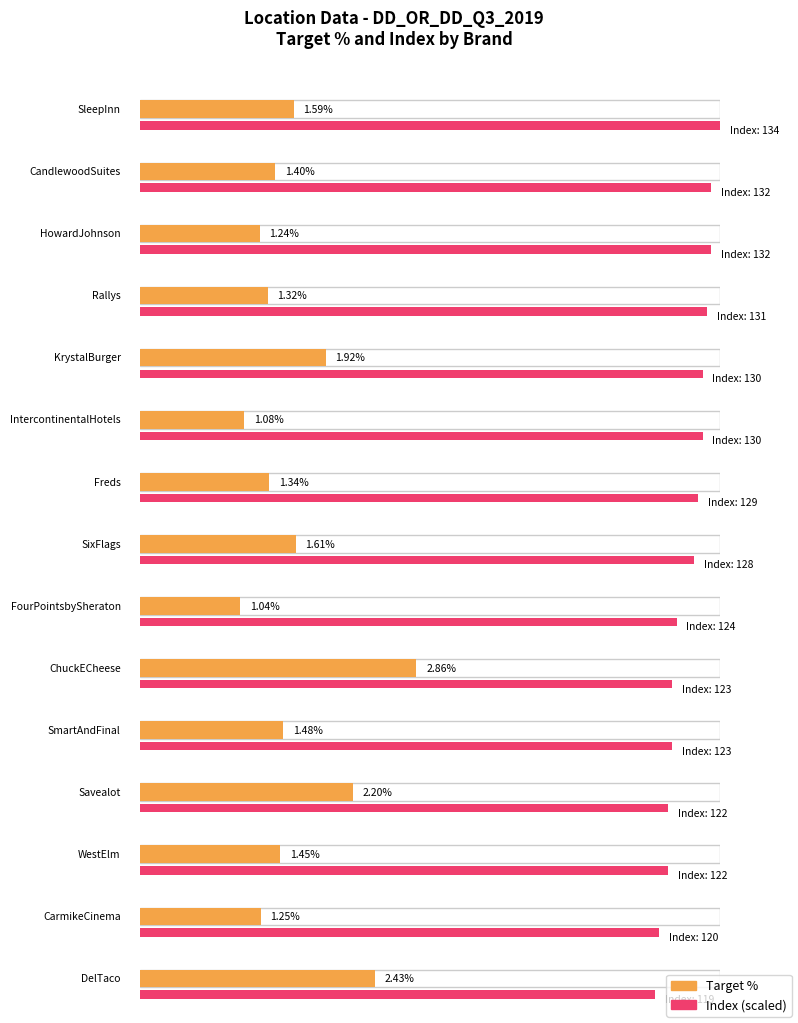

What position from the right is SleepInn?

15